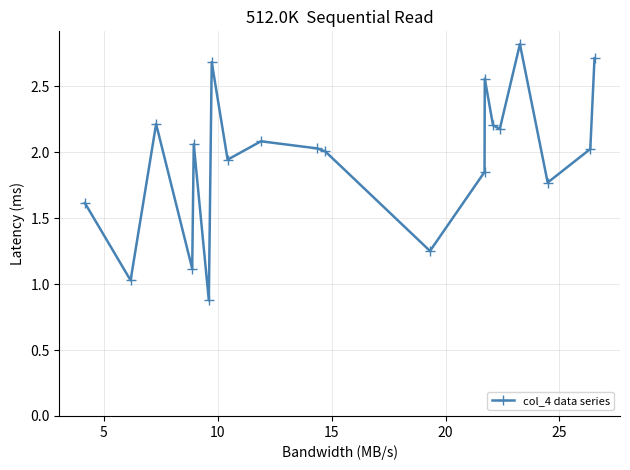

How many lines are shown in the chart?

1